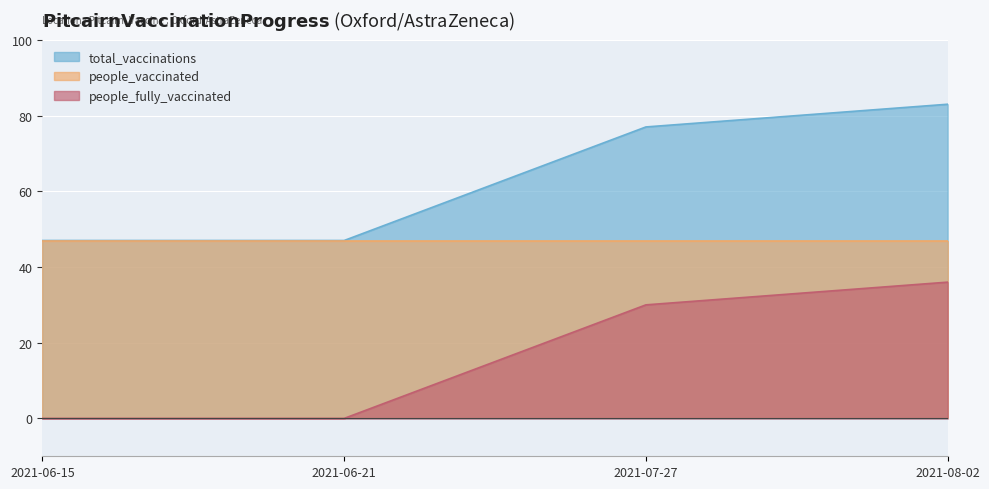

How many total_vaccinations values are between 47 and 83?

4